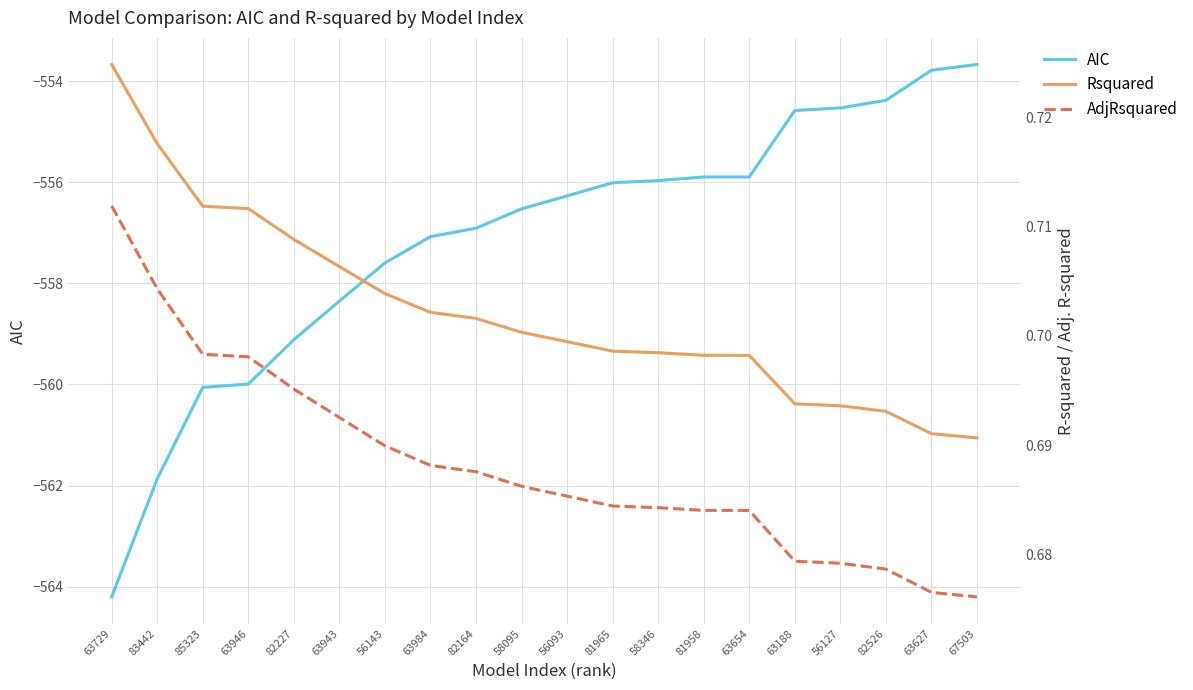

What are all the series names shown in the legend?

AIC, Rsquared, AdjRsquared